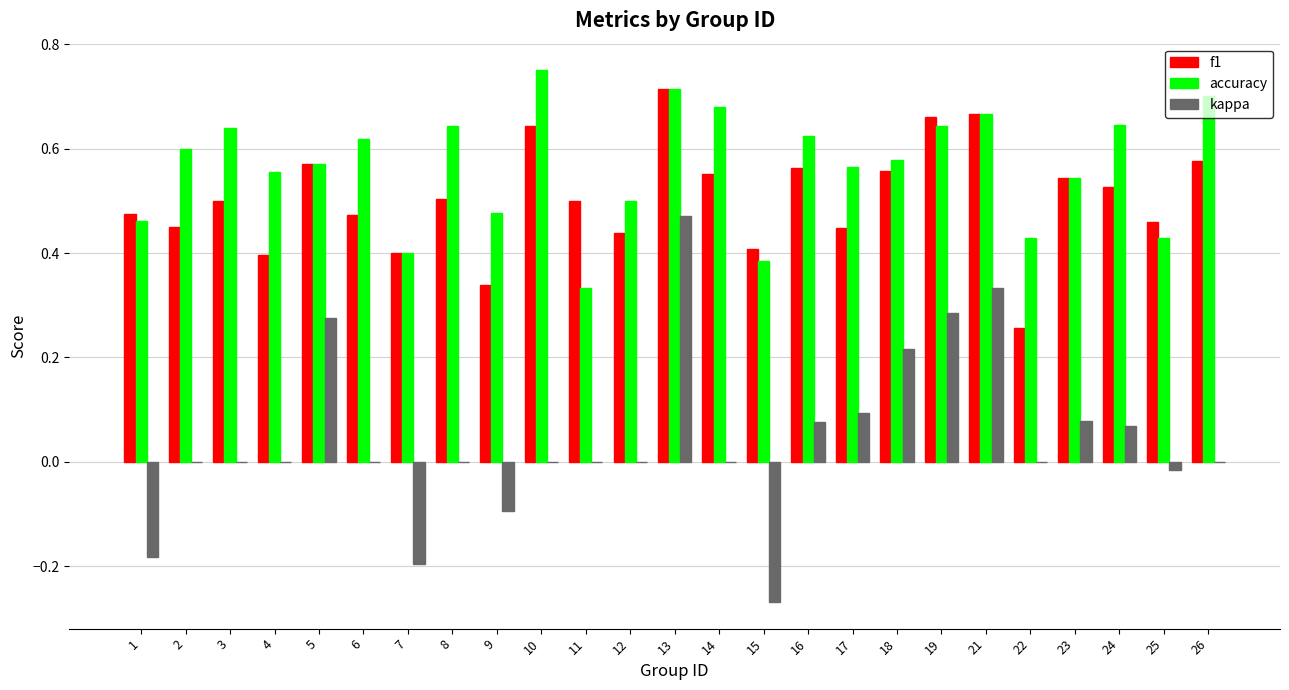

What are all the series names shown in the legend?

f1, accuracy, kappa